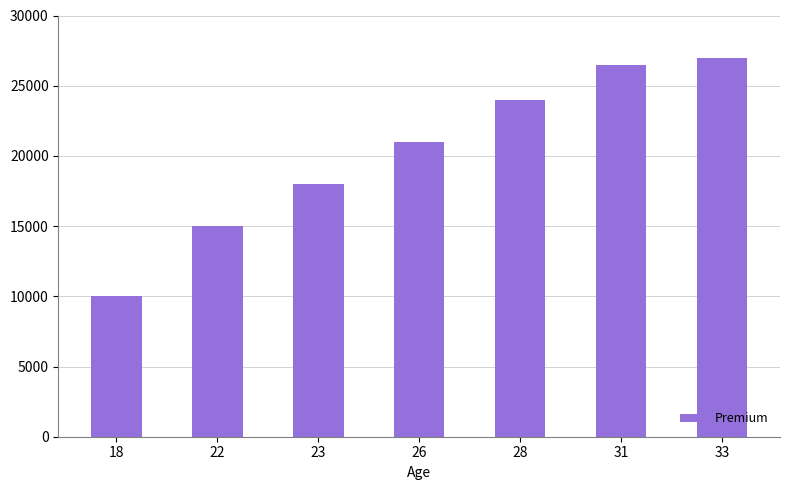

What is the difference between the maximum and second lowest values?

12000